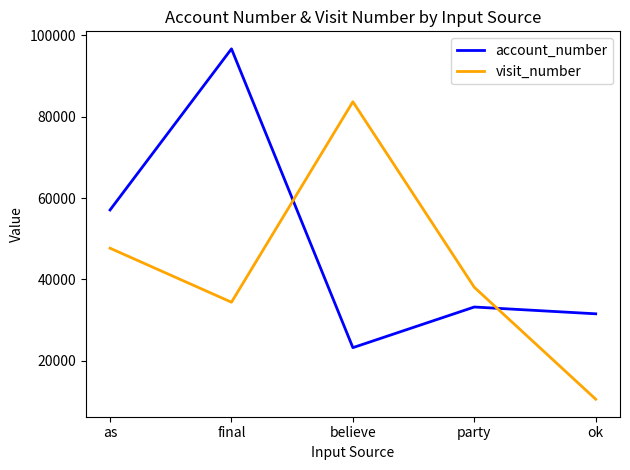

True or false: account_number has more than 0 interior local peaks.

True